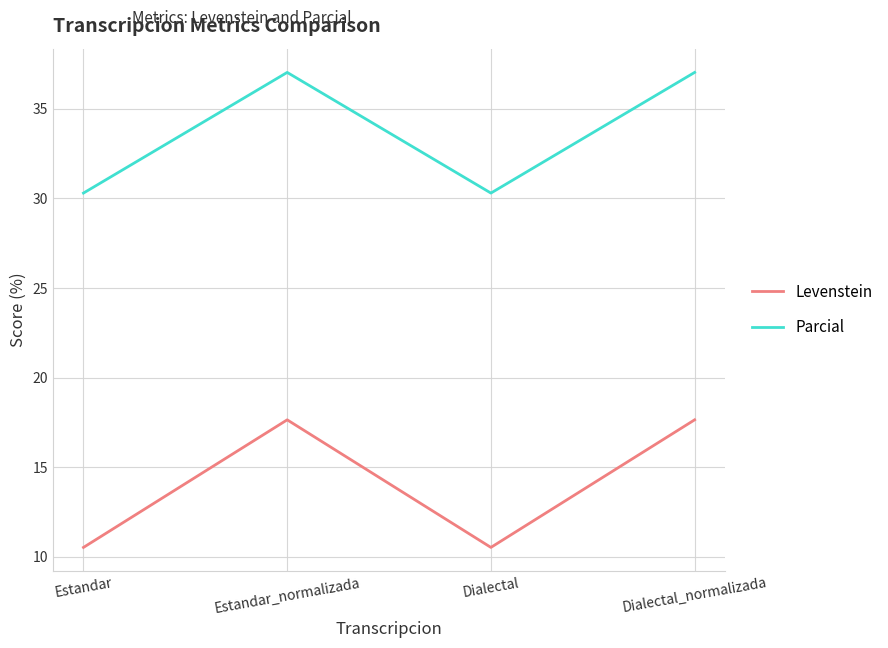

True or false: Parcial has more than 1 interior local peaks.

False